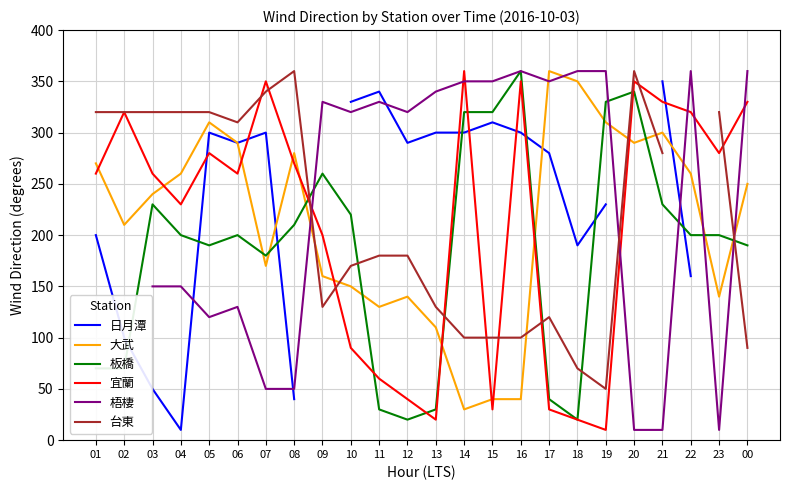

How many interior local valleys does the 台東 series have?

3